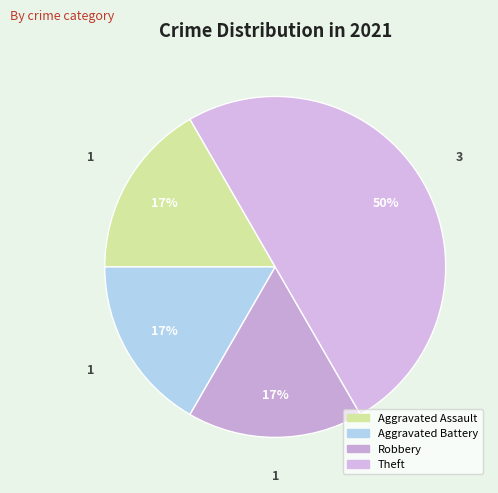

What is the ratio of the value at Aggravated Assault to the value at Aggravated Battery?

1.0